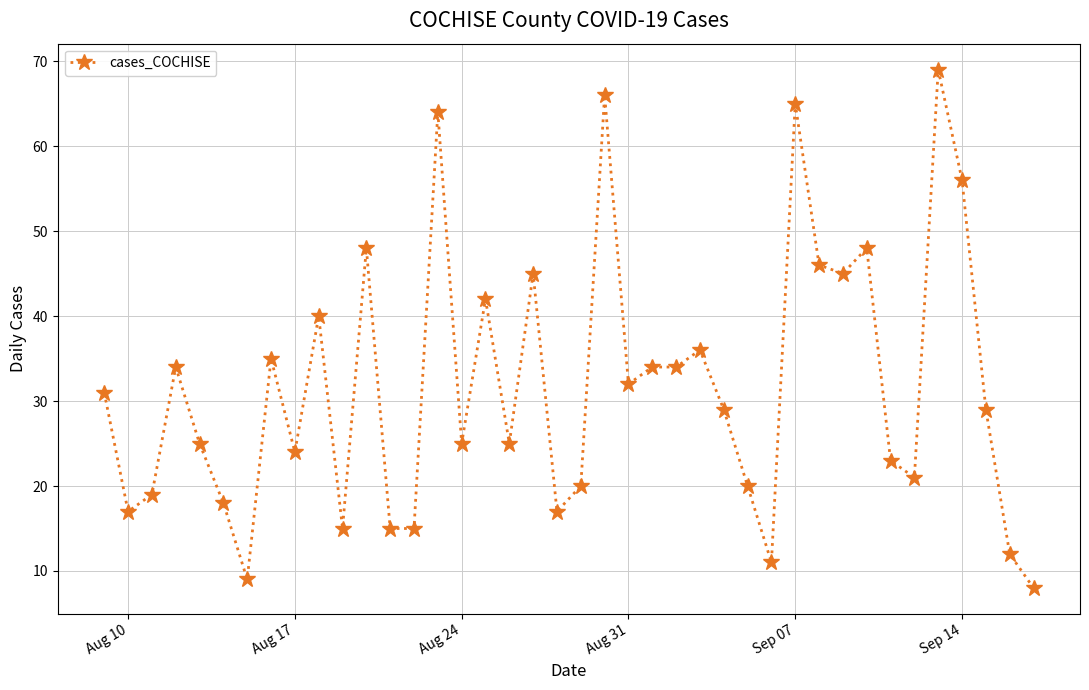

What is the value of the 14th point from the left?

15